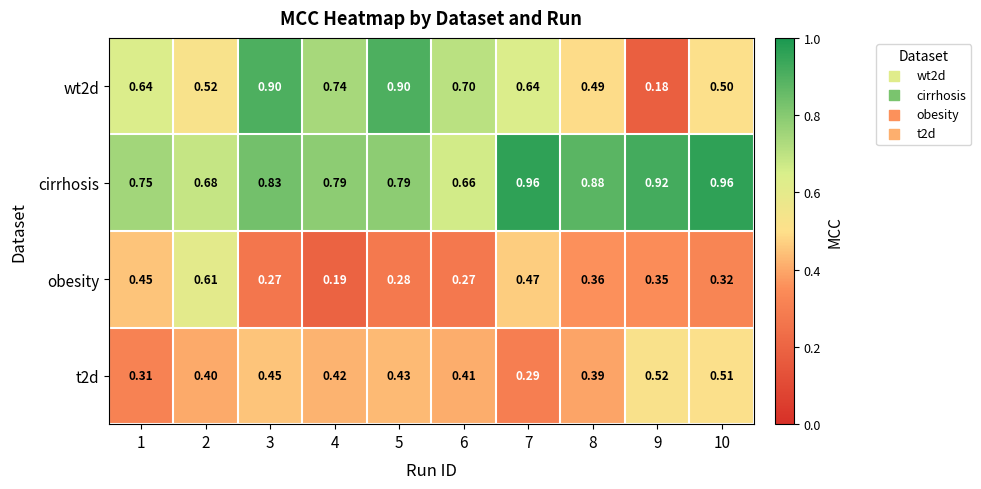

Is the value of wt2d at 5 greater than the value of cirrhosis at 4?

Yes